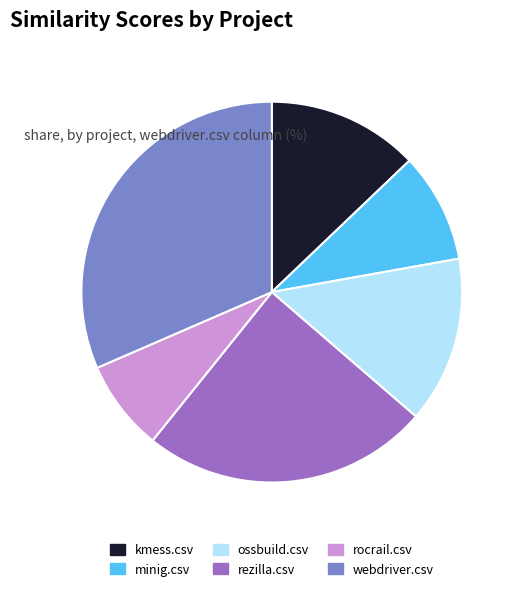

How many segments does this pie chart have?

6